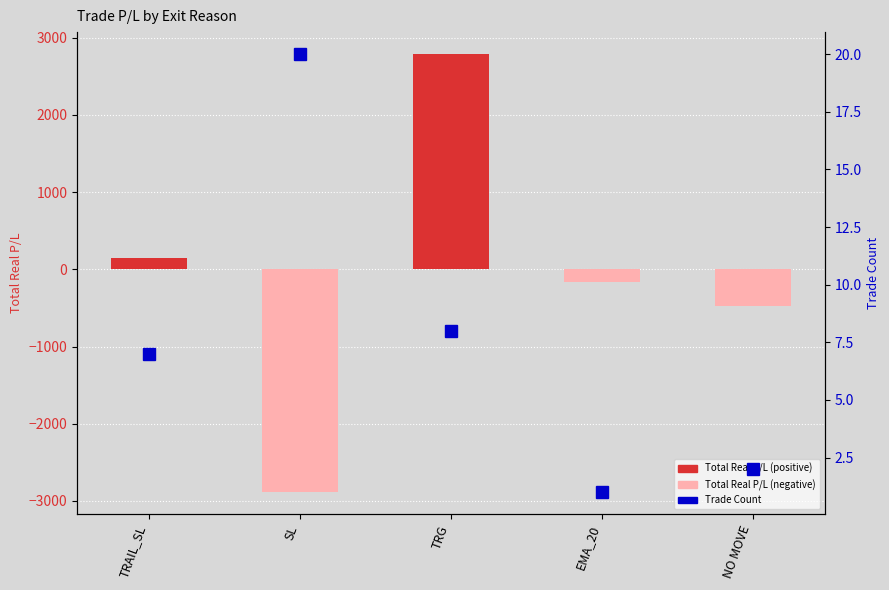

Reading left to right, what are all the values shown in this chart?

Total Real P/L: TRAIL_SL=140.7	SL=-2887.4	TRG=2789.4	EMA_20=-169.7	NO MOVE=-480.4
Trade Count: TRAIL_SL=7.0	SL=20.0	TRG=8.0	EMA_20=1.0	NO MOVE=2.0